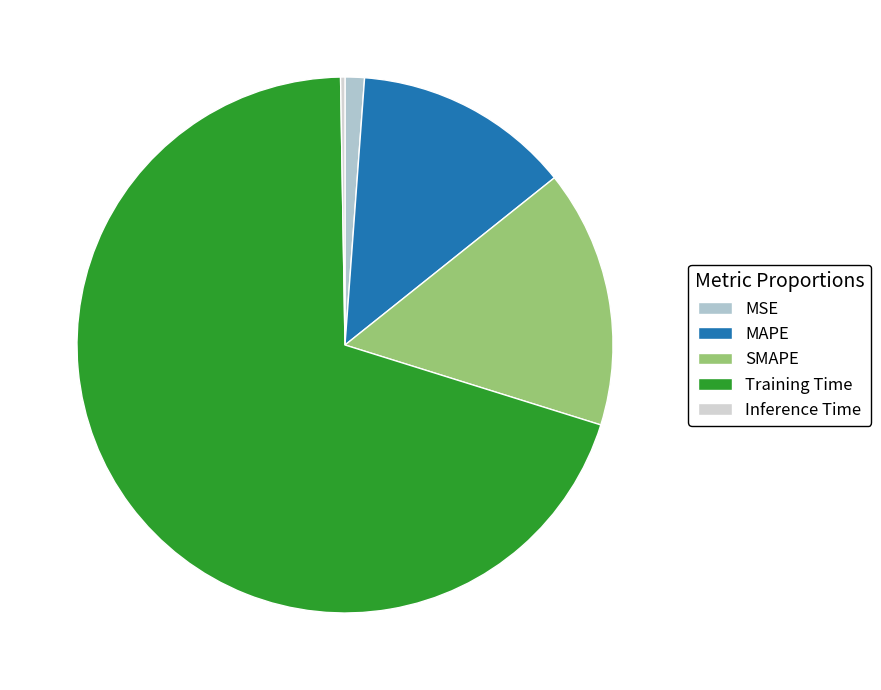

What is the majority slice?

Training Time